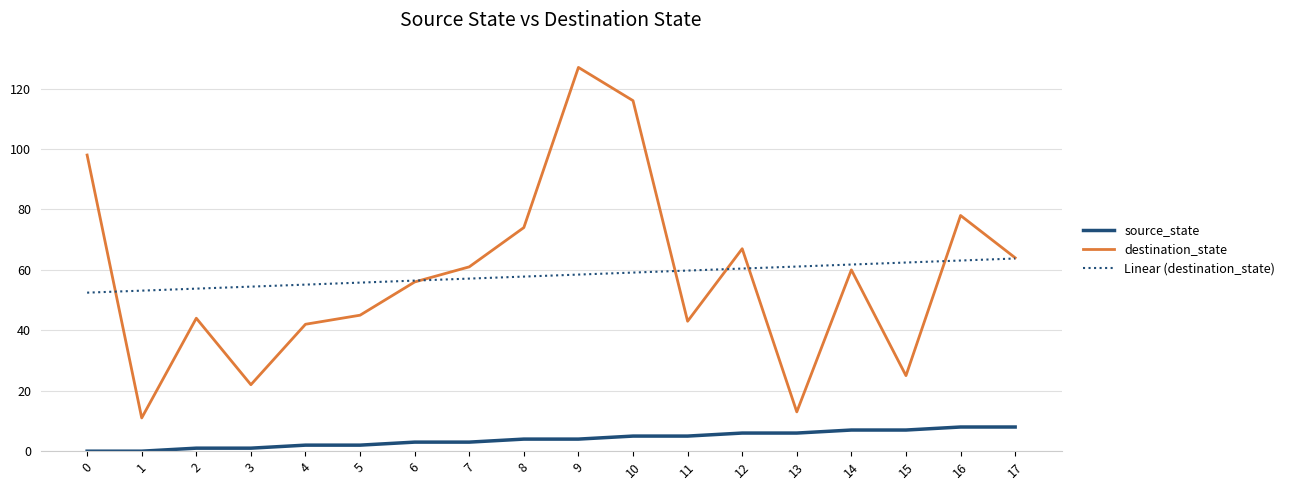

True or false: Linear (destination_state) has a value of 28.3 at 2.

False